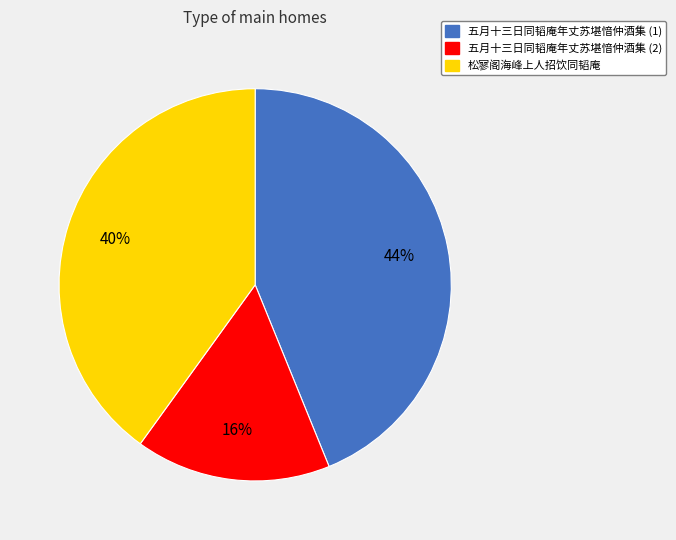

To the nearest percent, what is the difference between the largest and smallest slice percentages?

28%